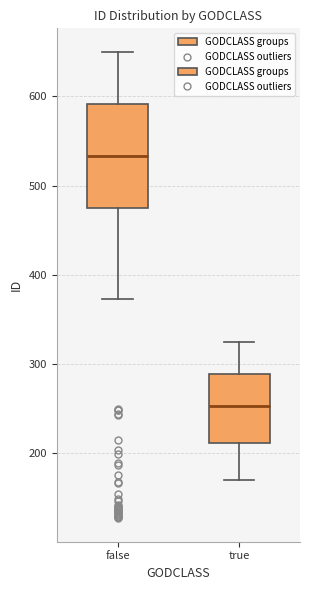

Reading left to right, transcribe this box plot: for each box, give where its median line is, the range the box spans, and where its two whiskers end, as read against the y-axis. The values are not printed on the chart, so give them approximately, as read against the axis.

false: median 530, box 480 to 590, whiskers 370 to 650
true: median 250, box 210 to 290, whiskers 170 to 330